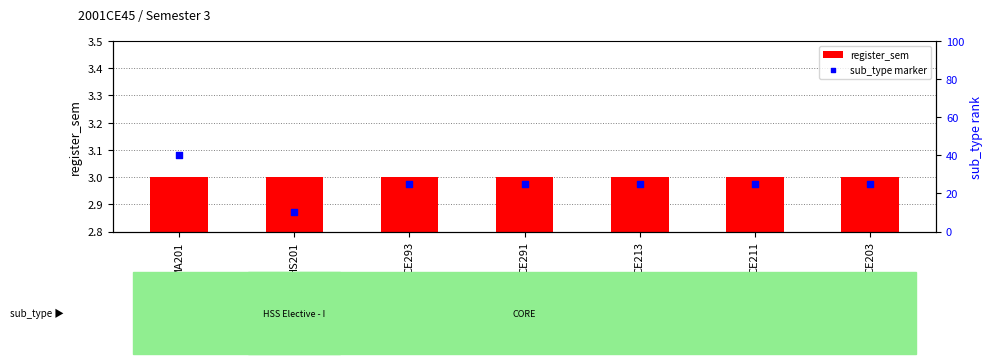

Is the value of sub_type marker at HS201 greater than the value of register_sem at MA201?

Yes